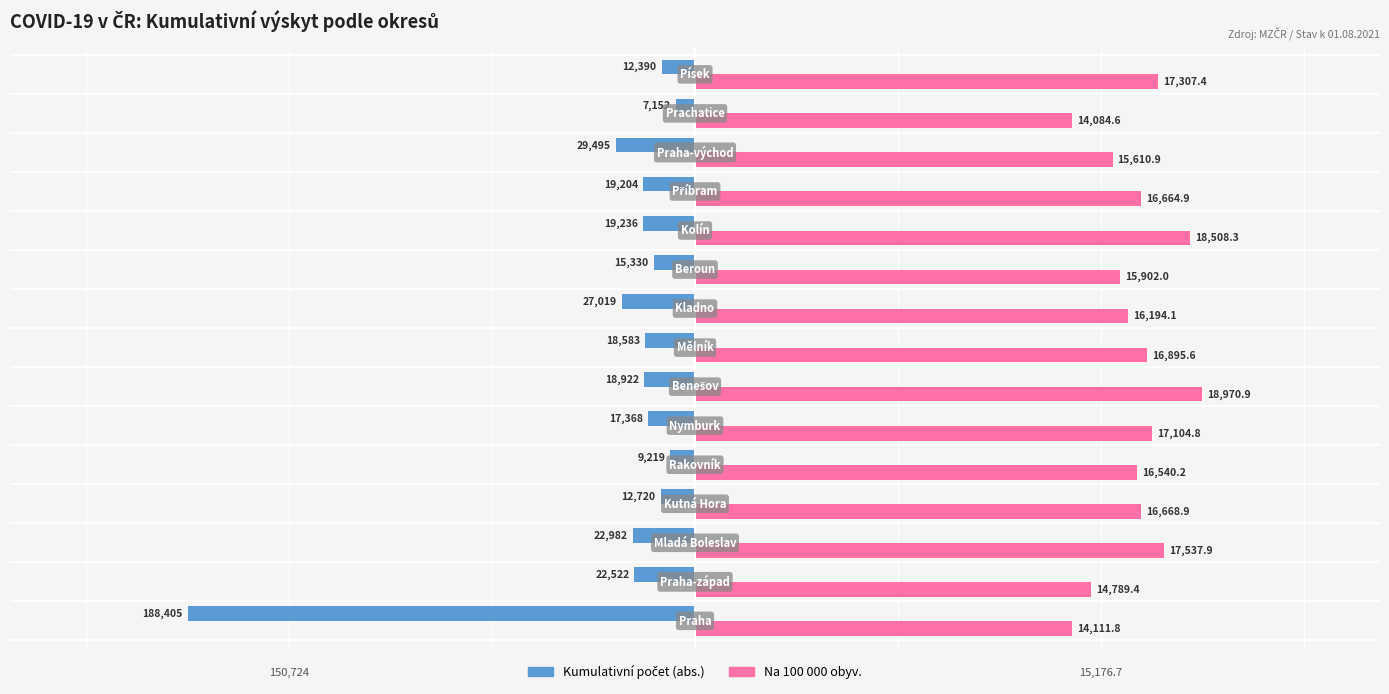

What is the maximum value shown in the chart?

18970.9